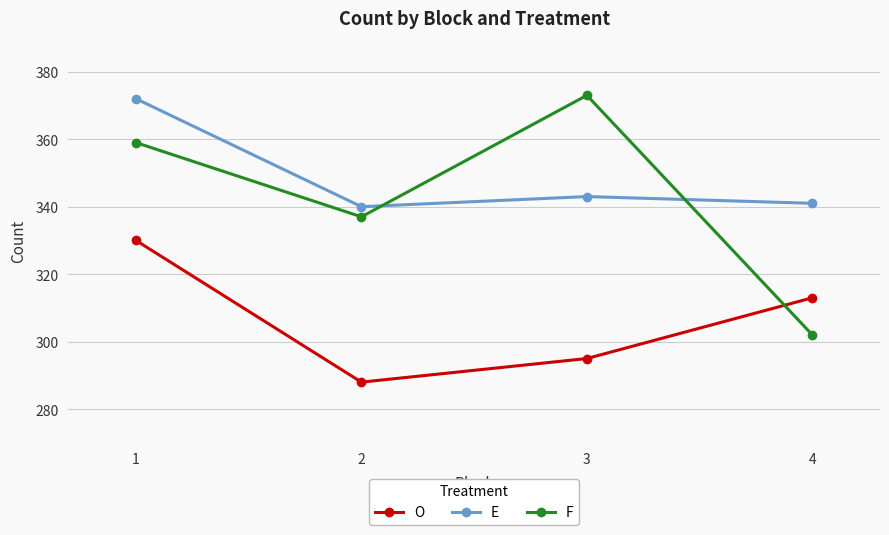

Reading right to left, list all the values displayed in this chart.

O: 4=313	3=295	2=288	1=330
E: 4=341	3=343	2=340	1=372
F: 4=302	3=373	2=337	1=359